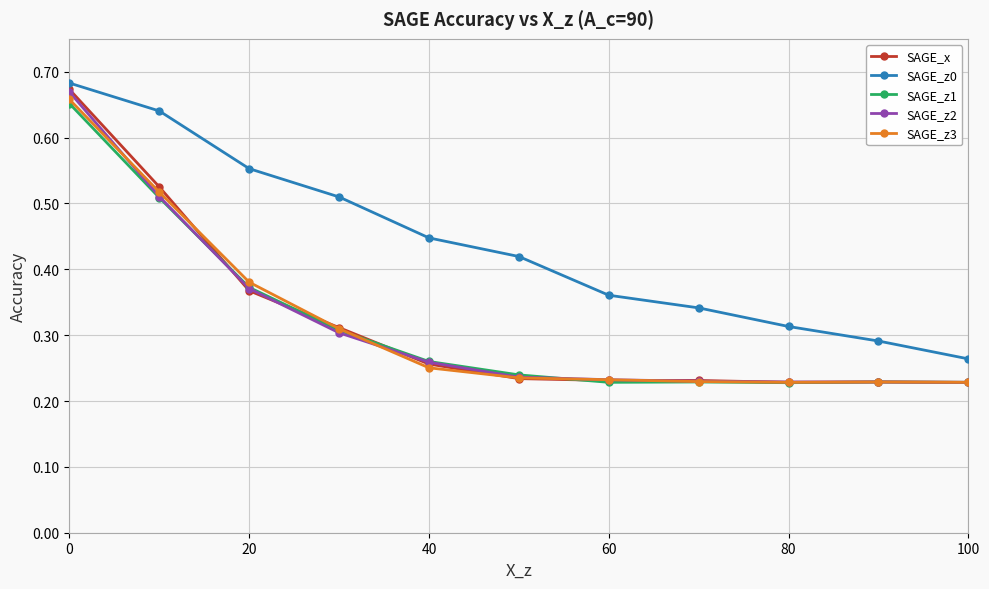

How many lines are shown in the chart?

5